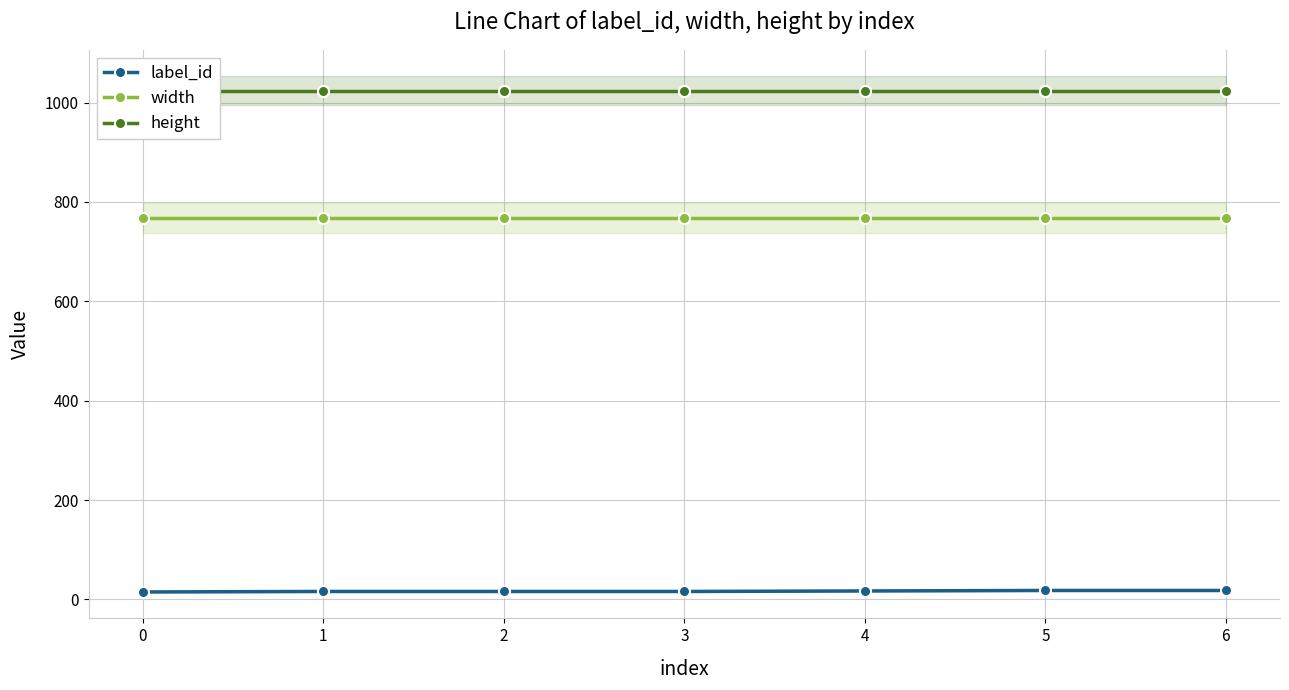

What is the value of the width point at the 2nd from the left?

768